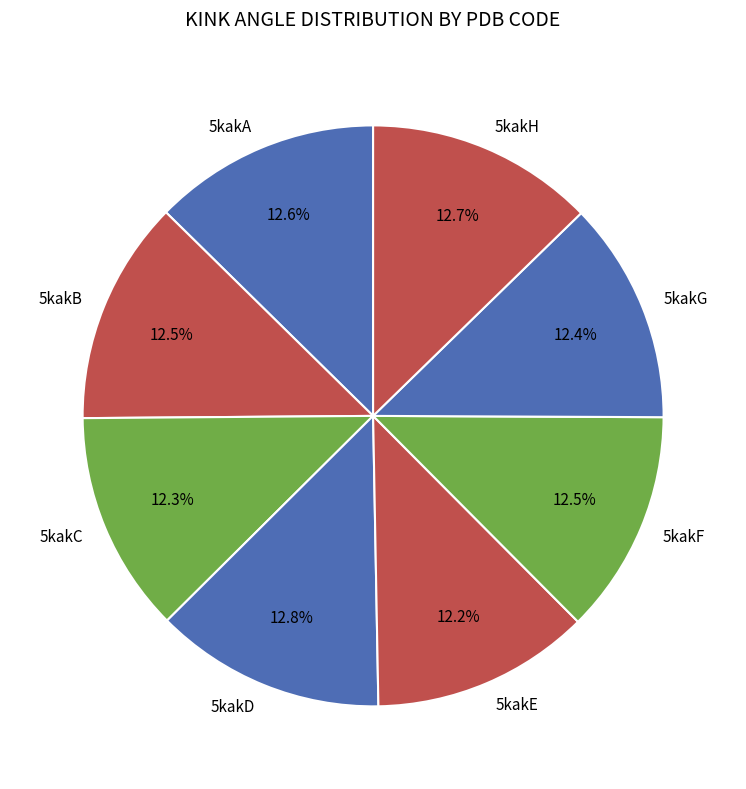

Approximately how many times larger is the value at 5kakG compared to 5kakB?

1.0